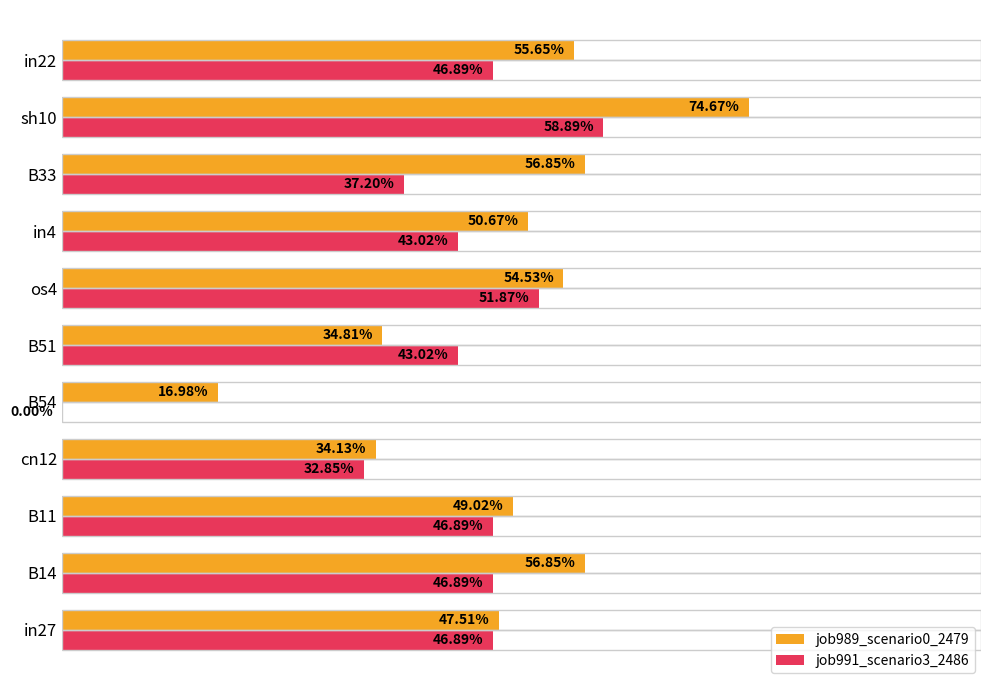

What are all the series names shown in the legend?

job989_scenario0_2479, job991_scenario3_2486